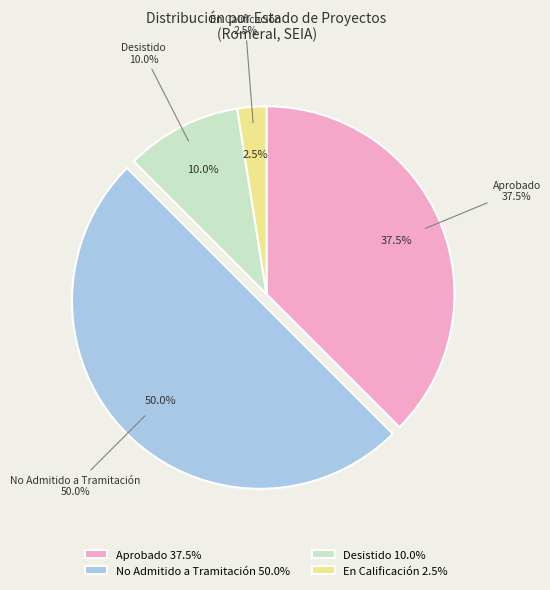

Does any single category account for the majority?

Yes